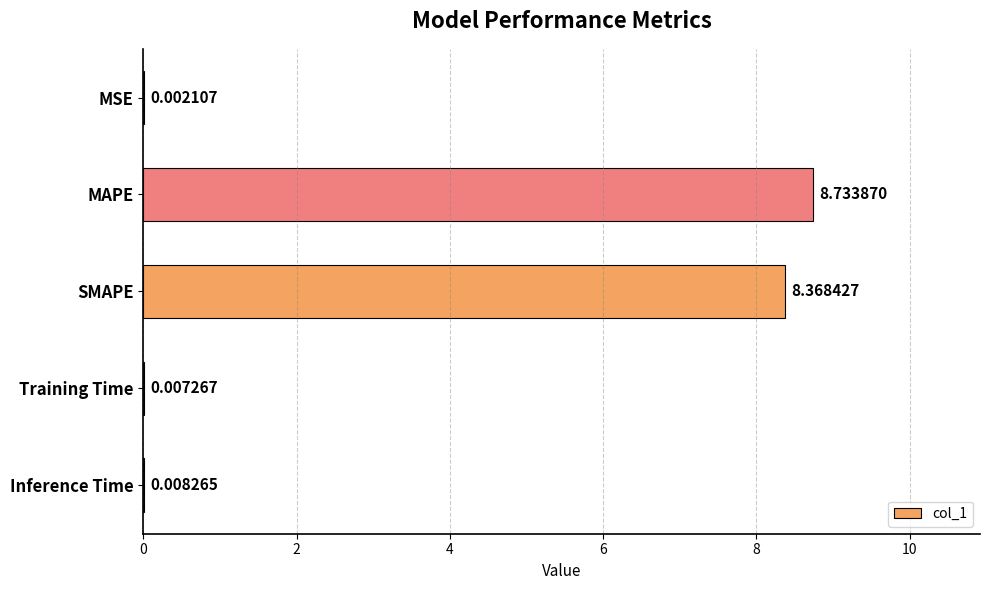

Where is the data nearest to the value 4?

Inference Time